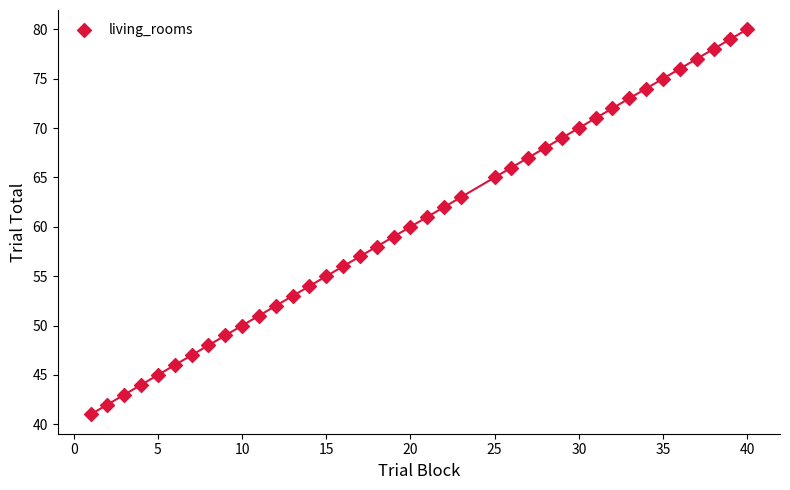

What is the range of X values (max minus min)?

39